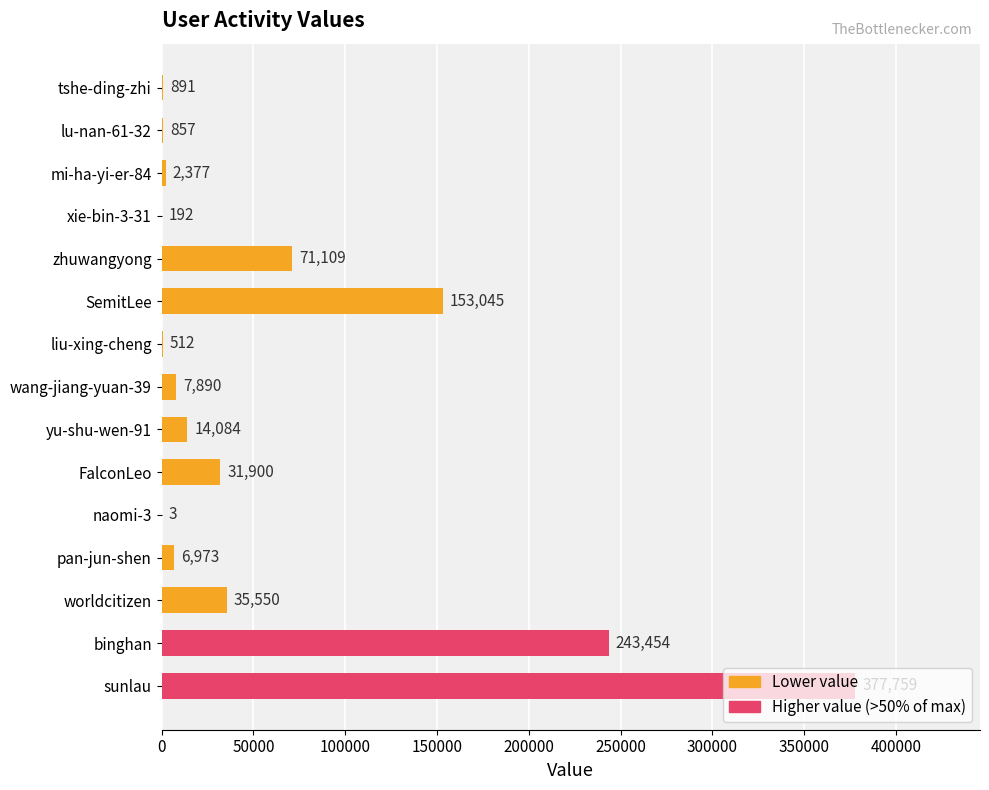

What is the sum of all values?

946596